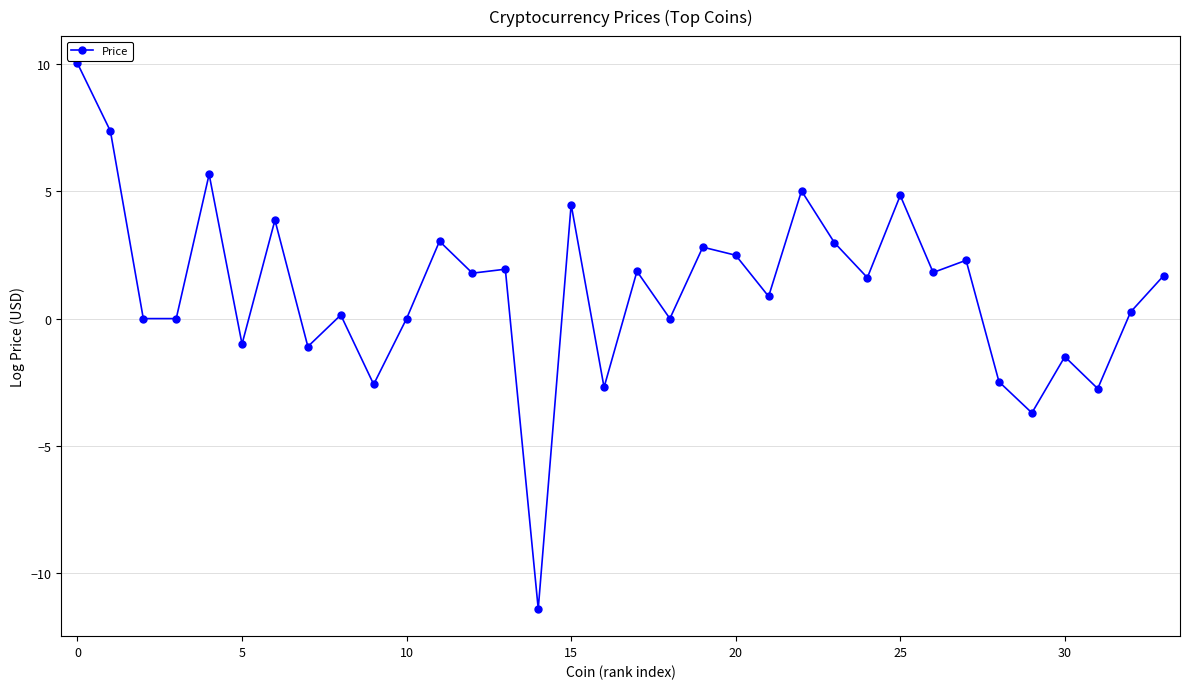

True or false: the data has more than 2 interior local peaks.

True